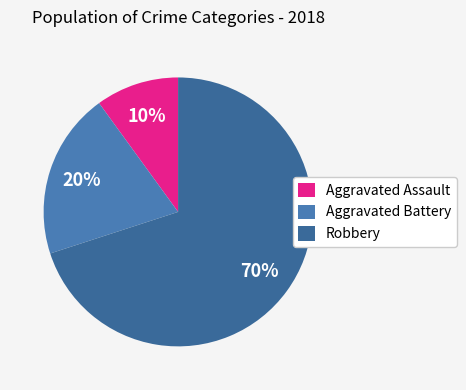

What is the majority slice?

Robbery